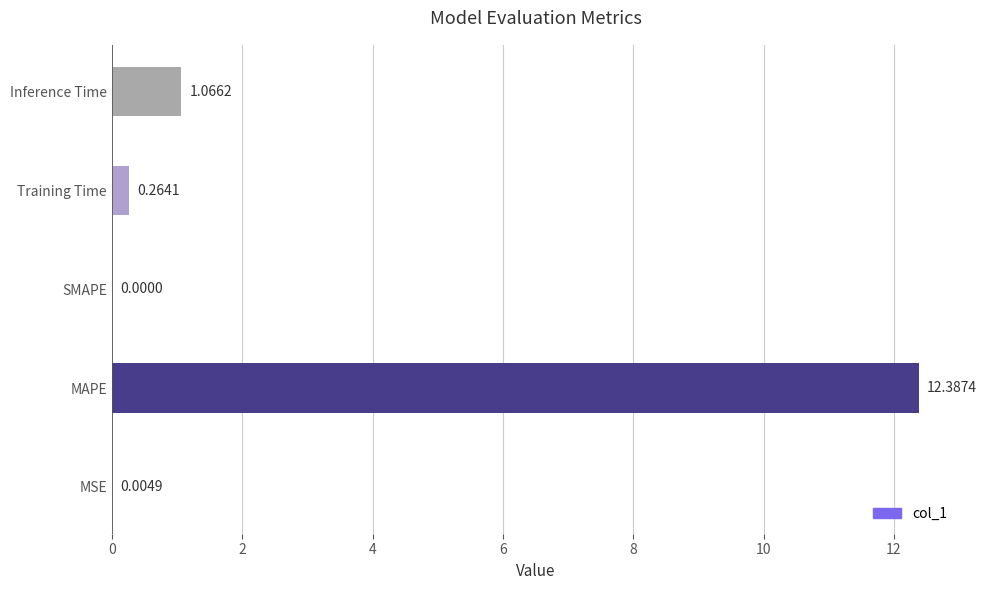

At which label is the value closest to 6?

Inference Time